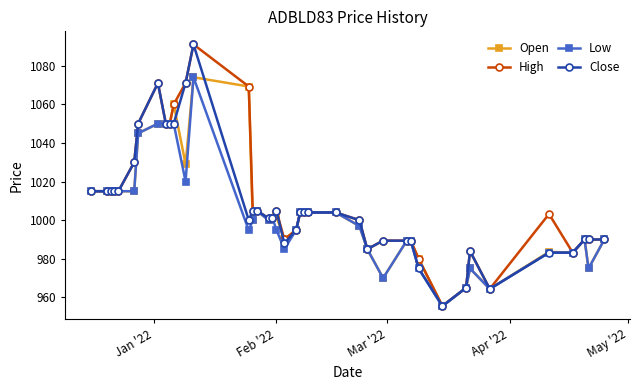

How many categories are shown in the chart?

40